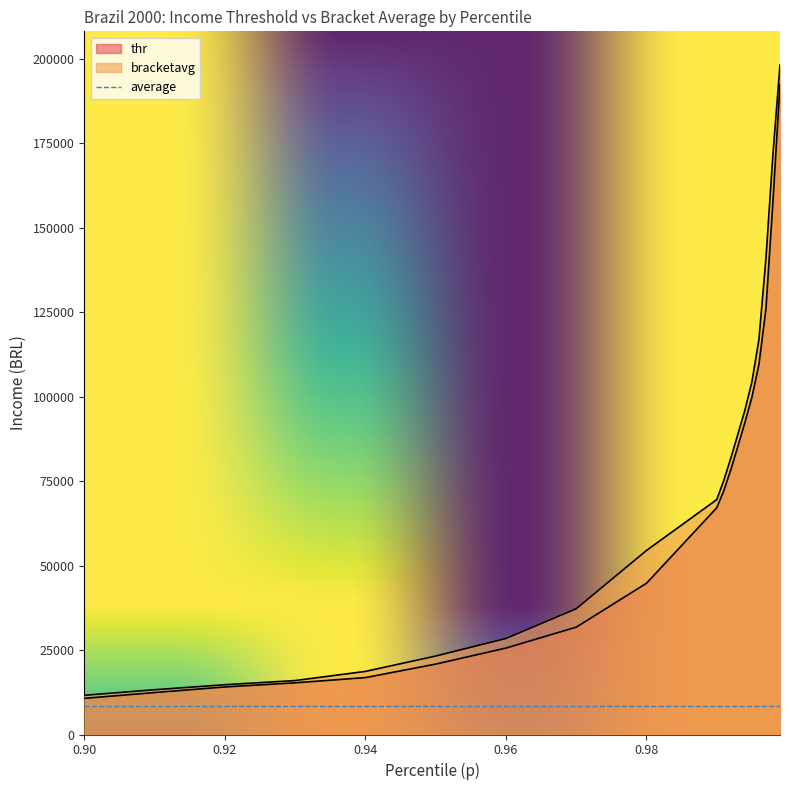

Is the value of thr at 0.998 greater than the value of bracketavg at 0.995?

Yes